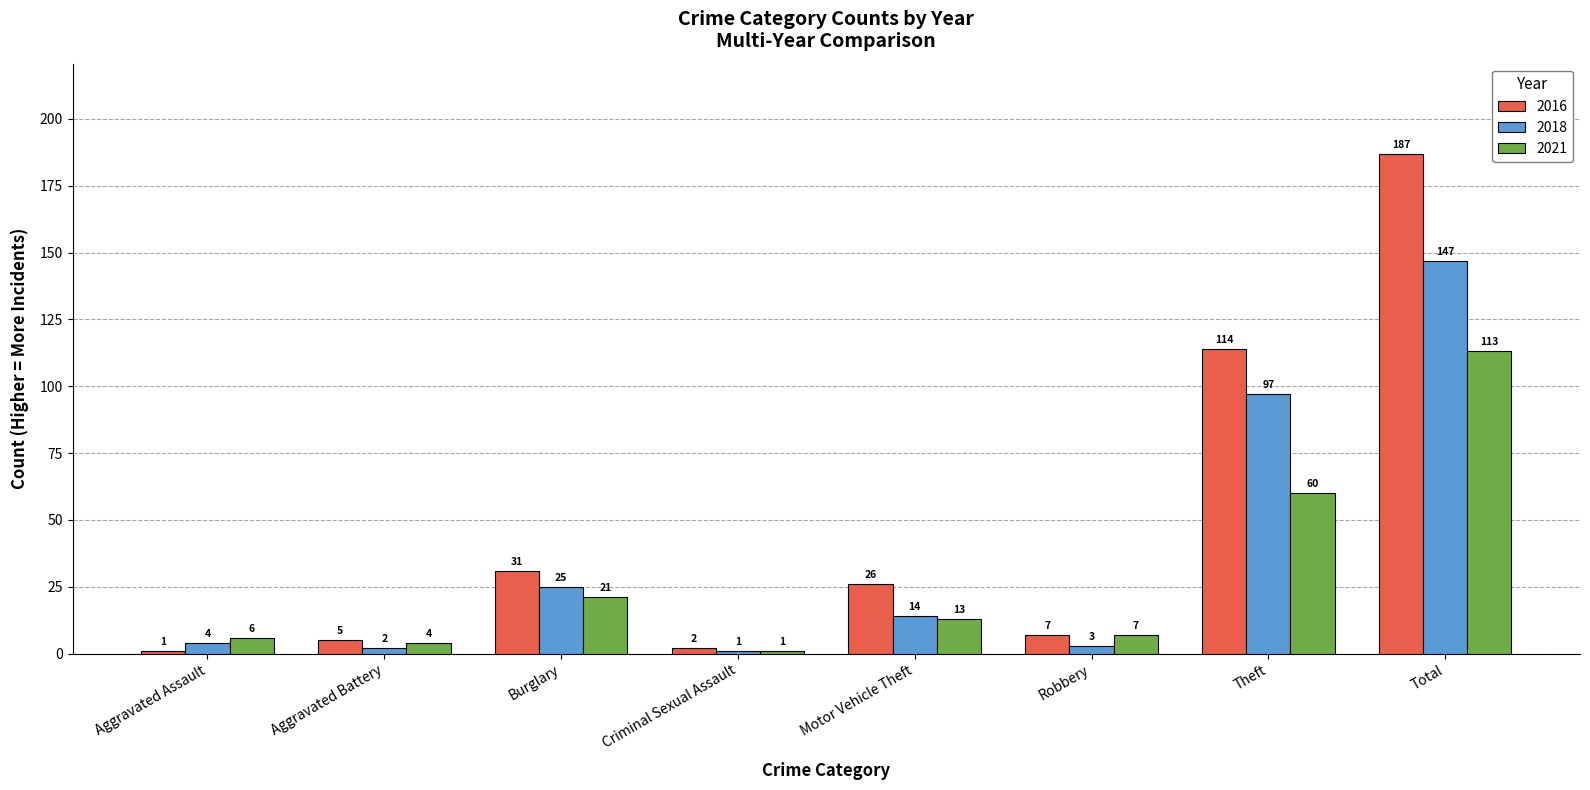

What is the total value across all series at Theft?

271